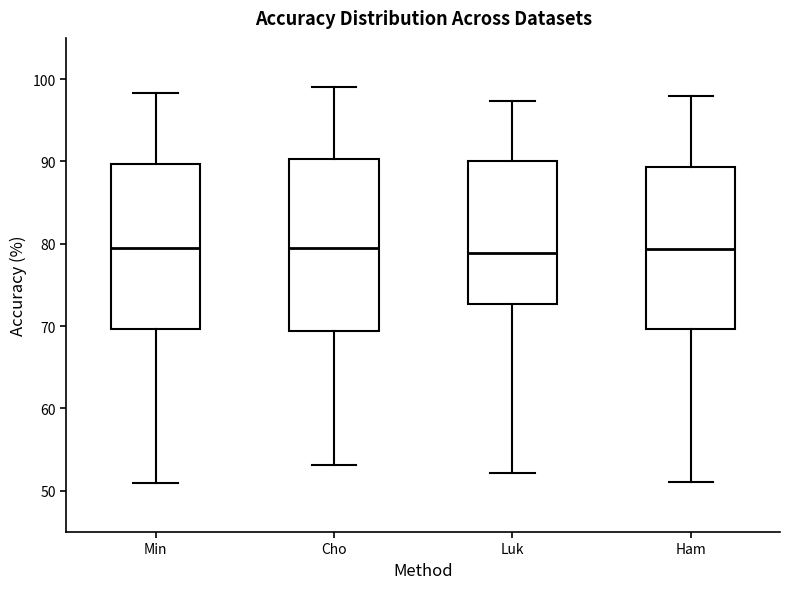

Where is the lower edge of the box for Ham on the y-axis? The values are not printed on the chart, so give them approximately, as read against the axis.

70